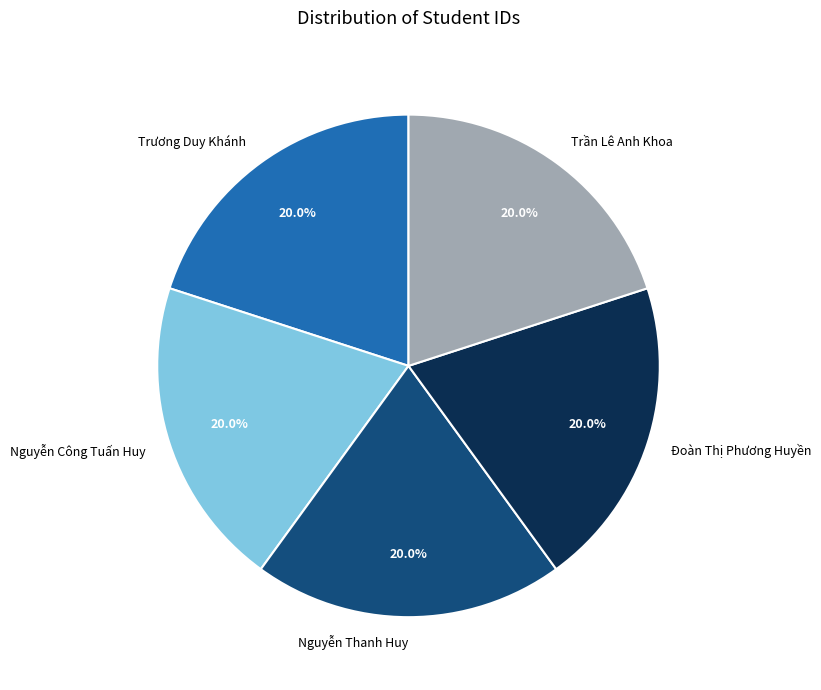

To the nearest percent, what is the average slice percentage?

20%